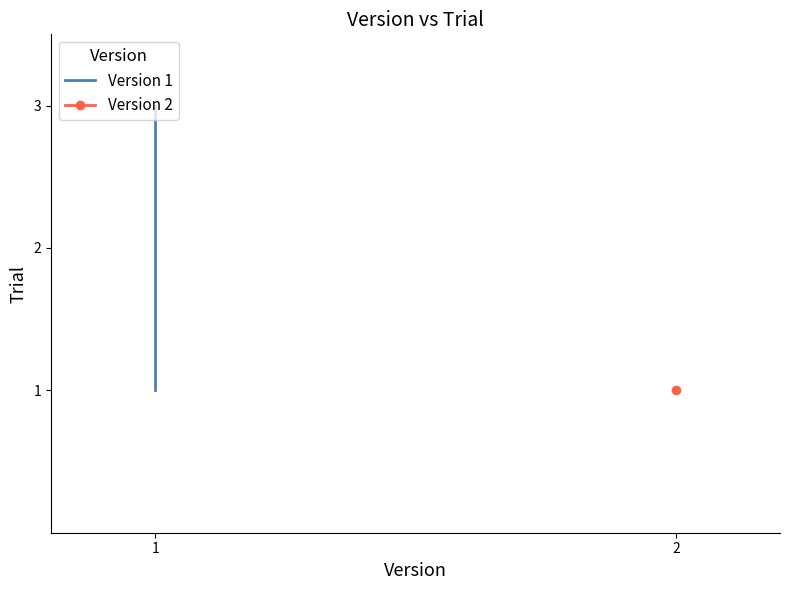

What is the average value?

2